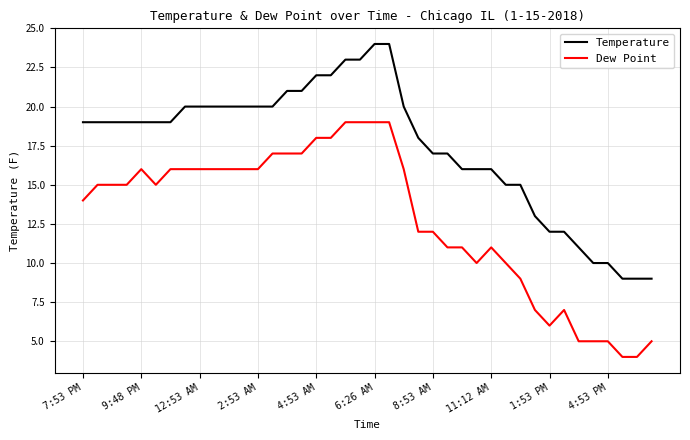

What is the lowest value of the Temperature series?

9